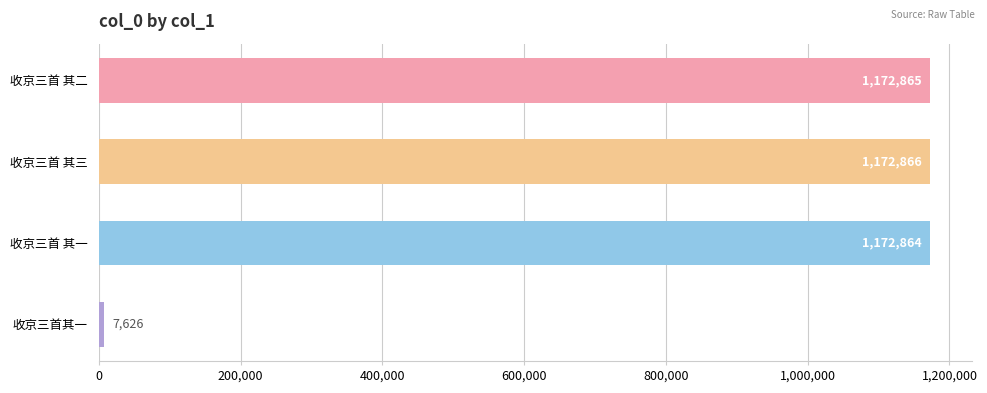

Reading top to bottom, extract all data points from this chart.

1172865	1172866	1172864	7626